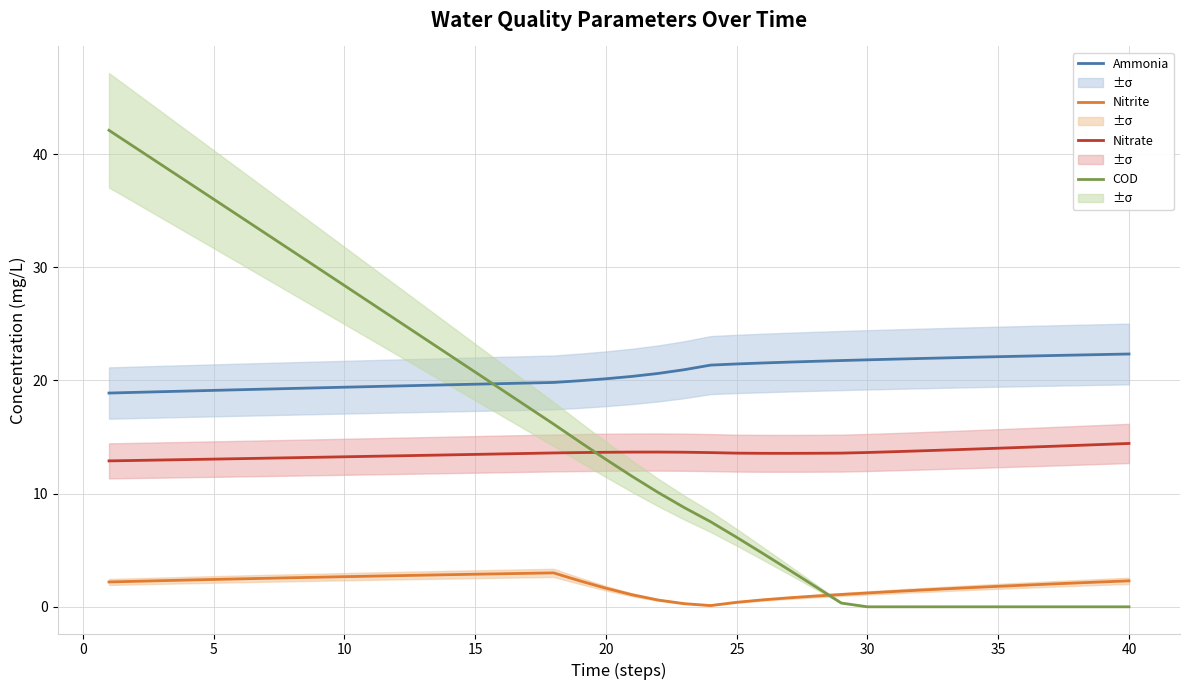

How many data points in Nitrate are above 13?

37